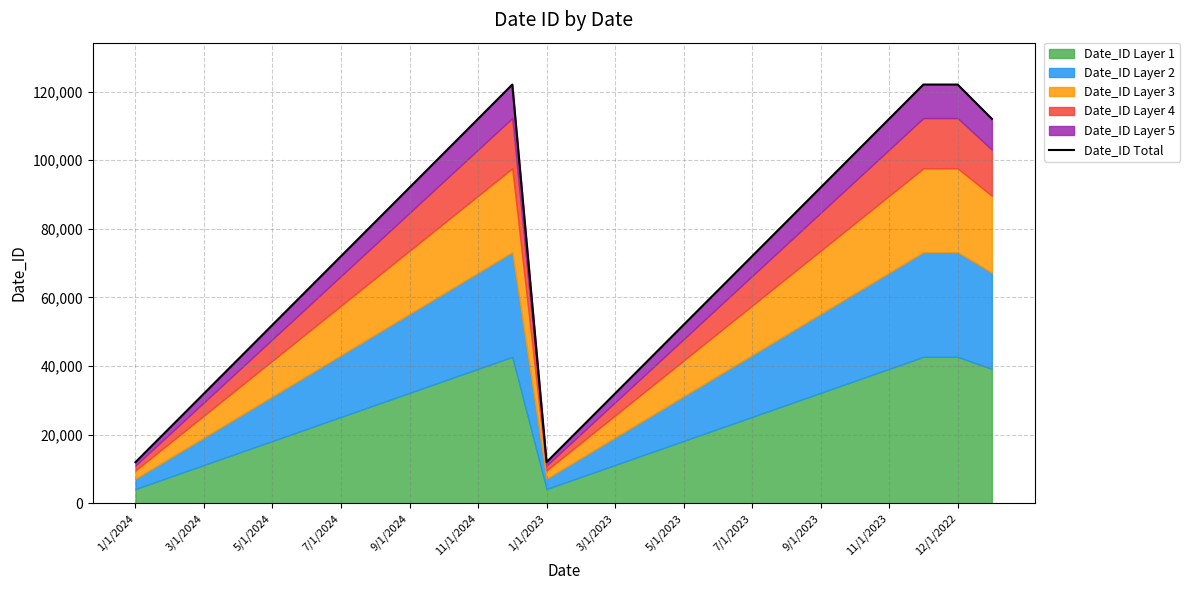

What position from the left is 3/1/2024?

3